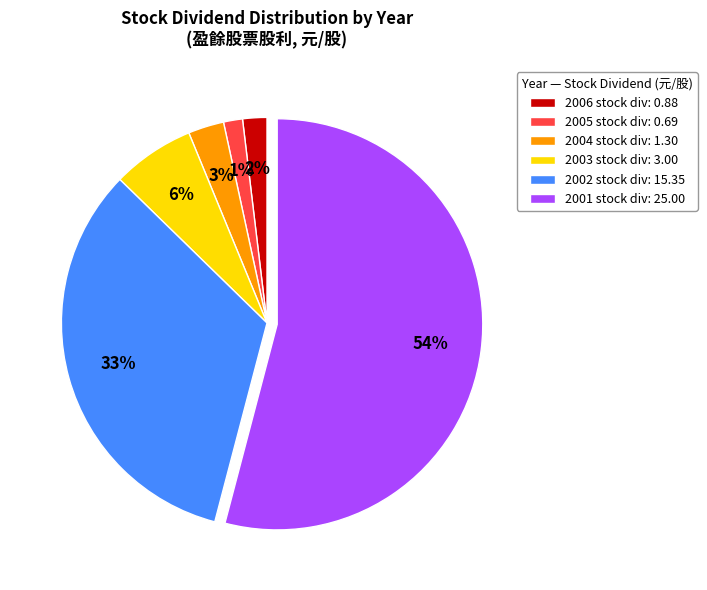

What is the largest slice in the pie chart?

2001